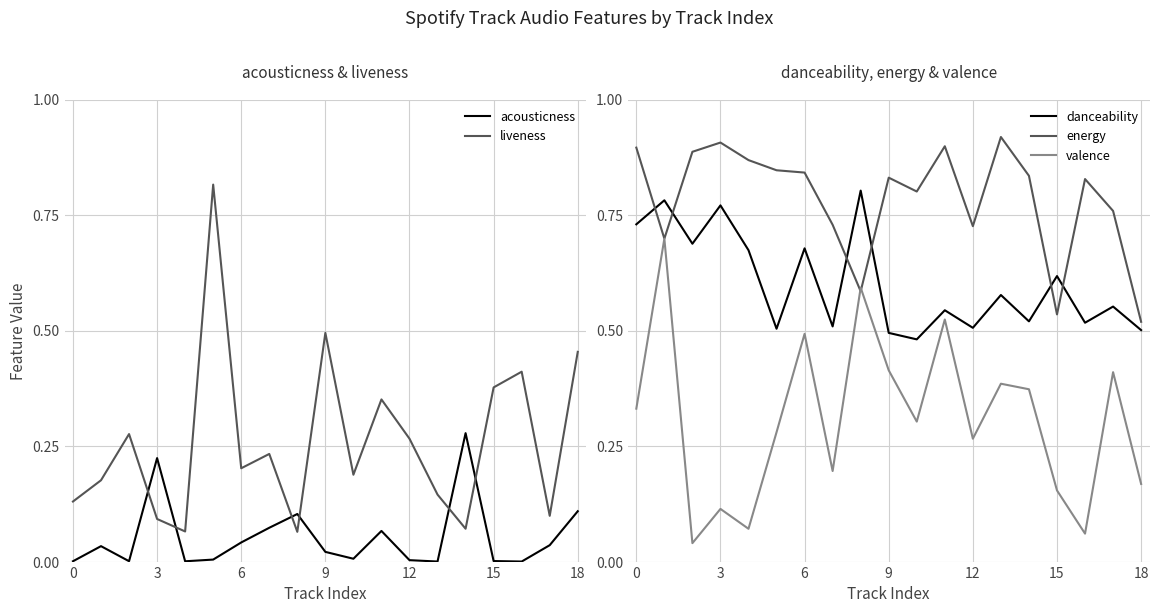

True or false: valence and danceability intersect in this chart.

False